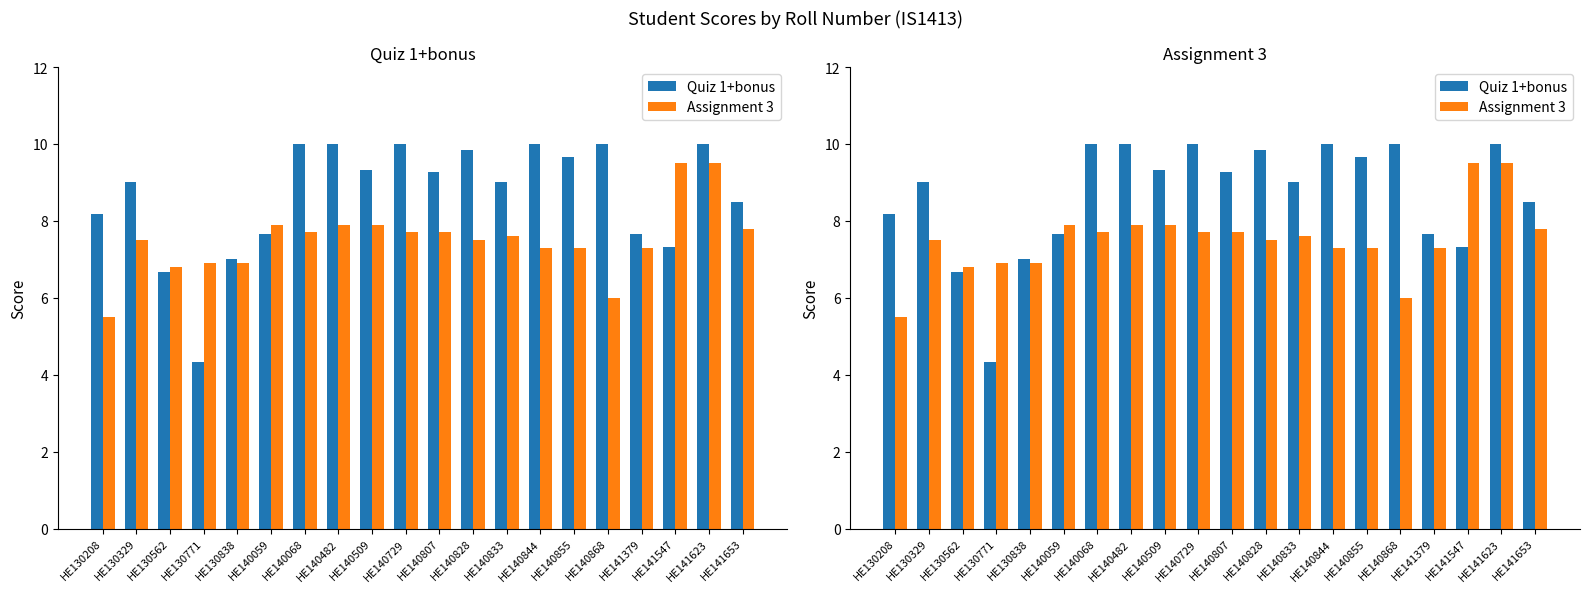

What is the difference between the maximum and second lowest values in the Assignment 3 series?

3.5